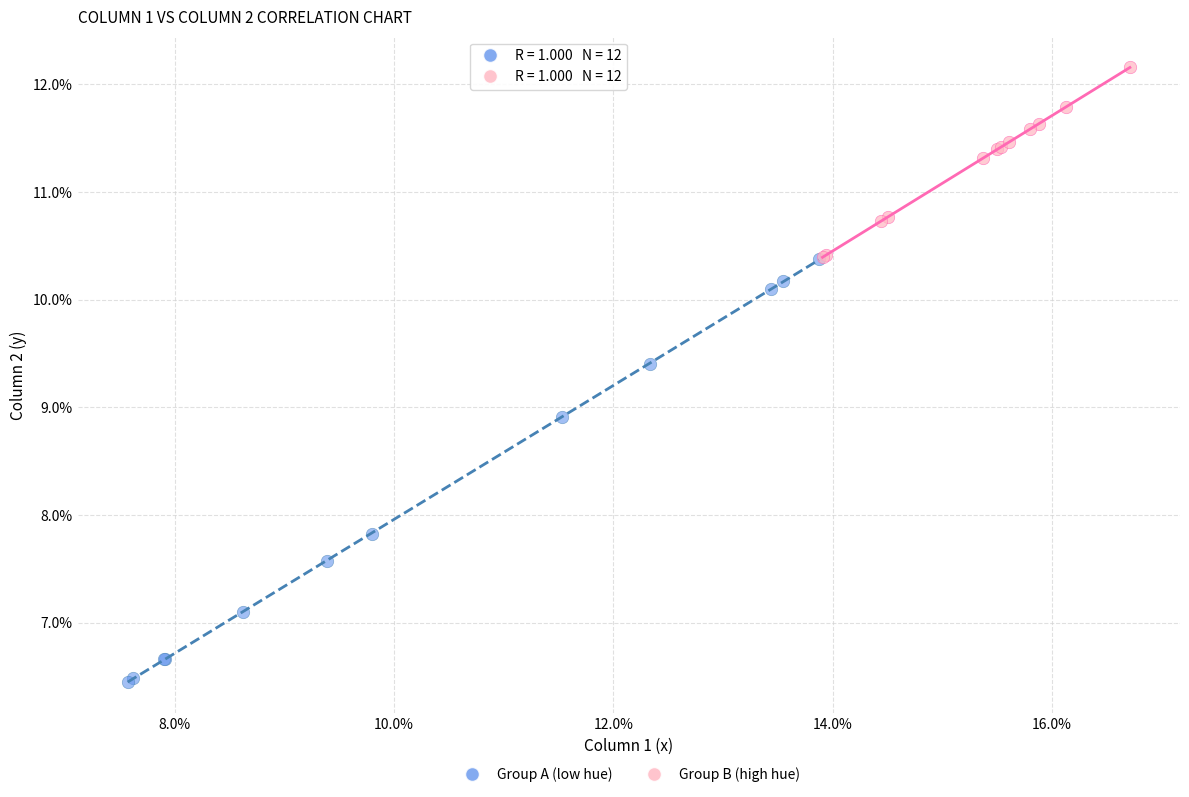

Which series contains the highest Y value?

Group B (high hue)